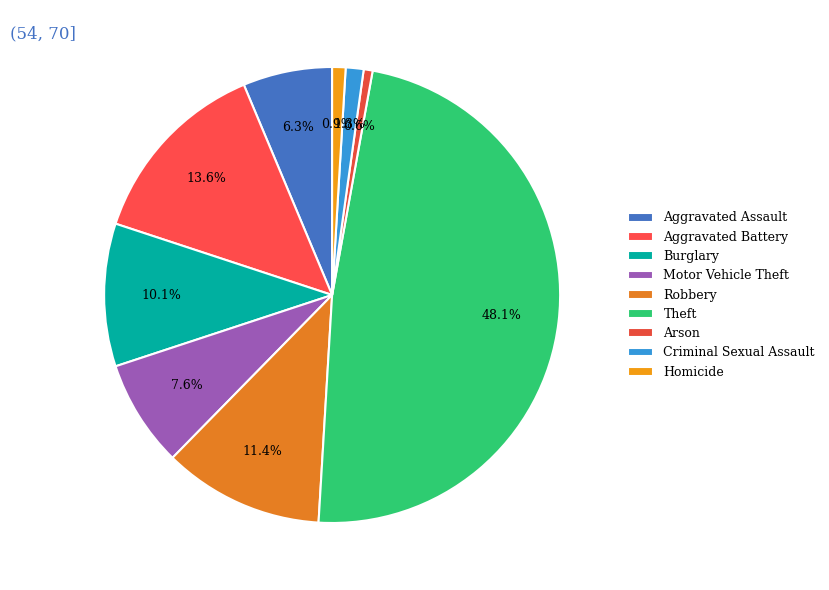

Count the number of slices in the pie.

9